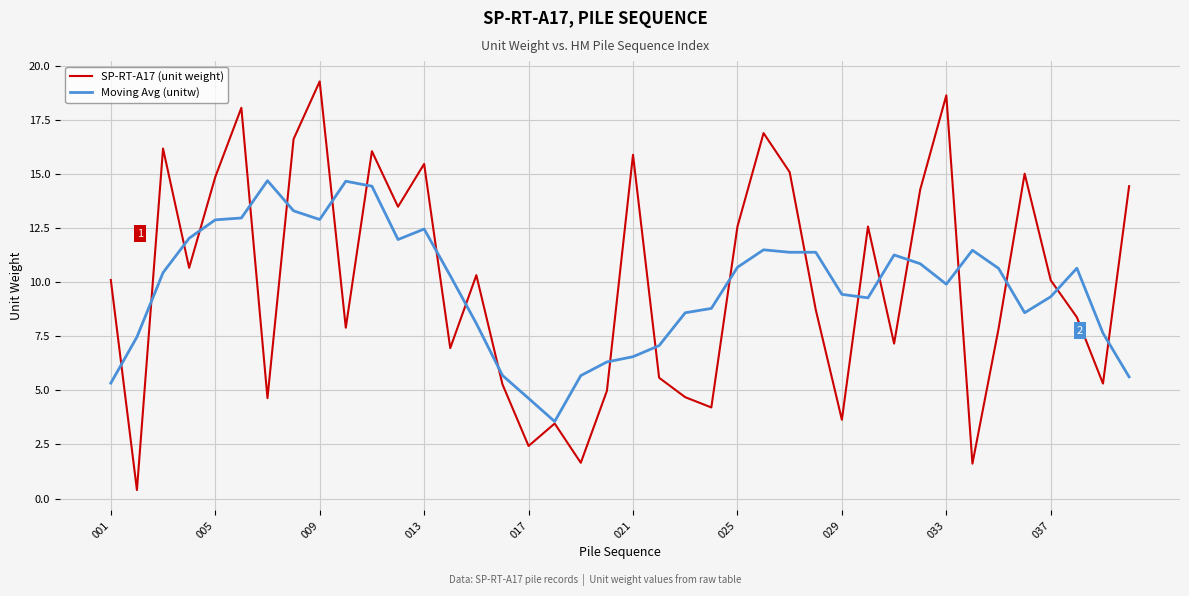

What are all the series names shown in the legend?

SP-RT-A17 (unit weight), Moving Avg (unitw)